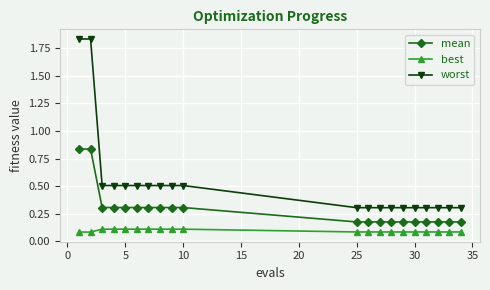

List the series in order of their peak value, highest first.

worst, mean, best